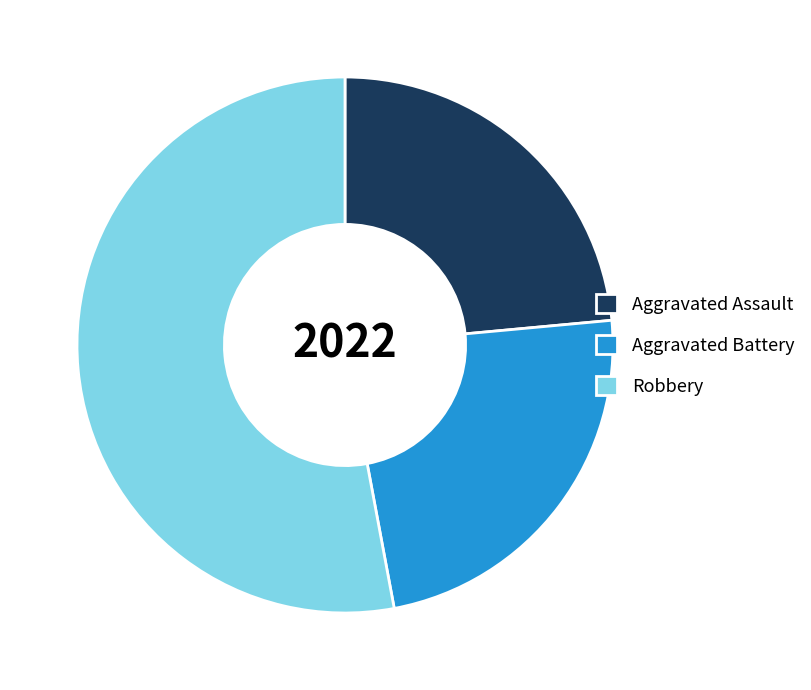

Approximately how many times larger is the value at Aggravated Battery compared to Robbery?

0.4